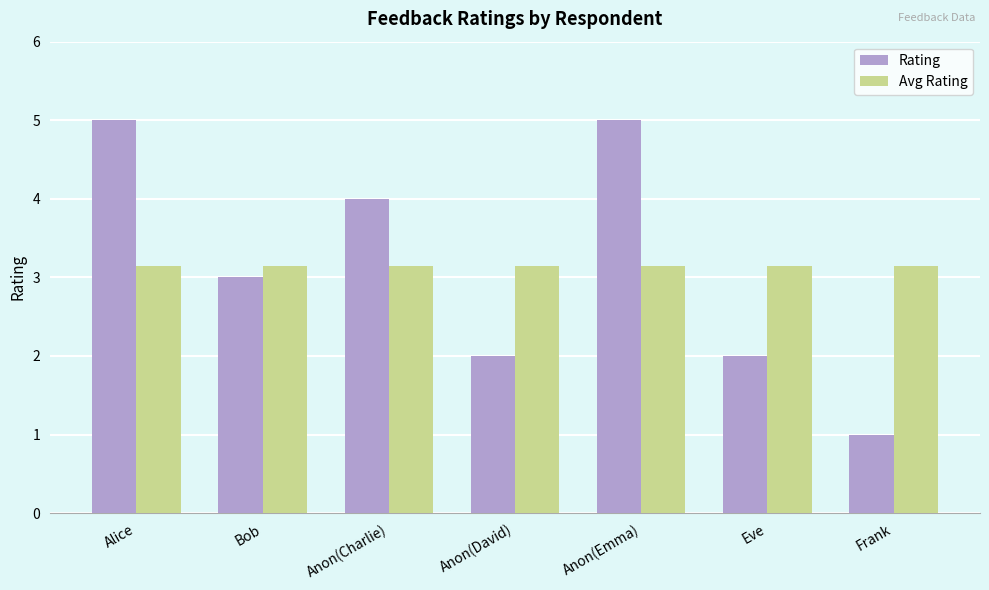

Which series has the largest range (max minus min)?

Rating